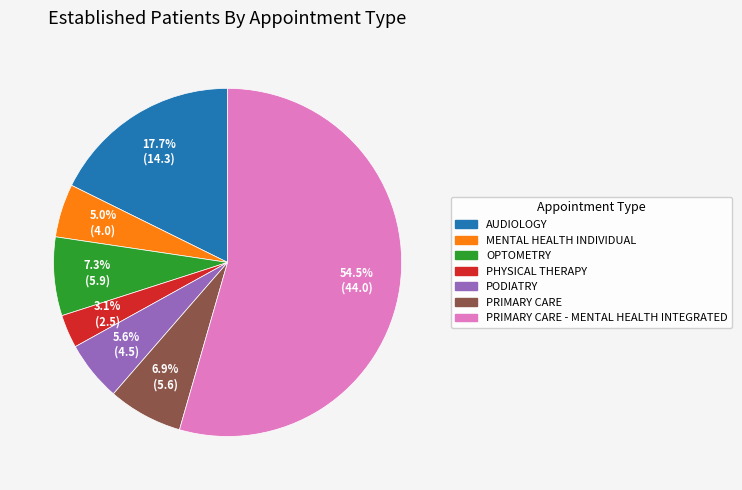

How many segments does this pie chart have?

7